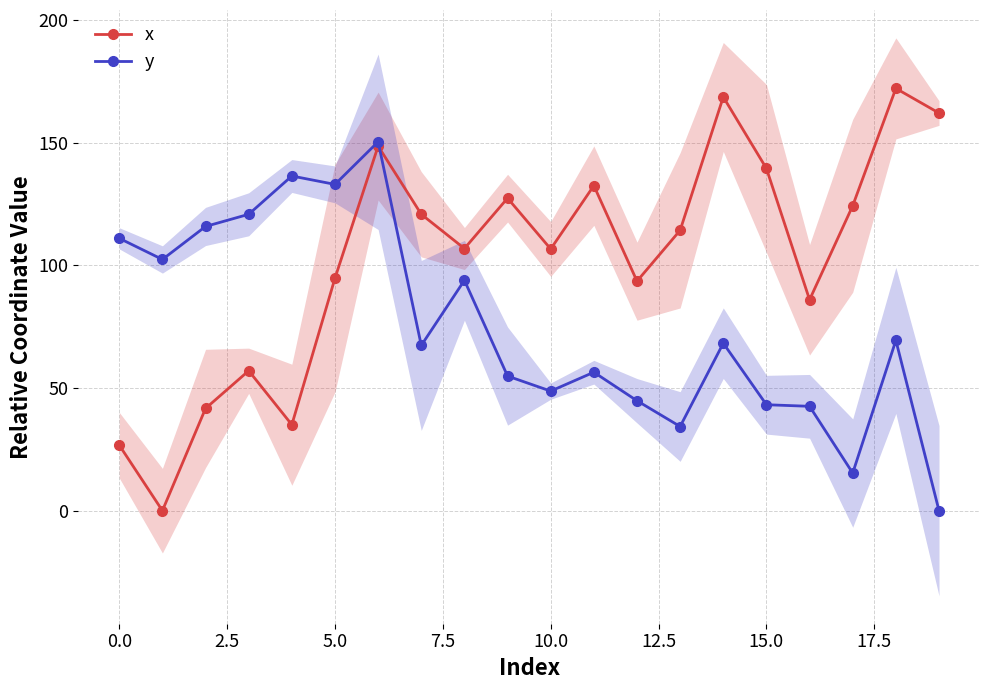

True or false: y has a value of 133.0 at 5.0.

True